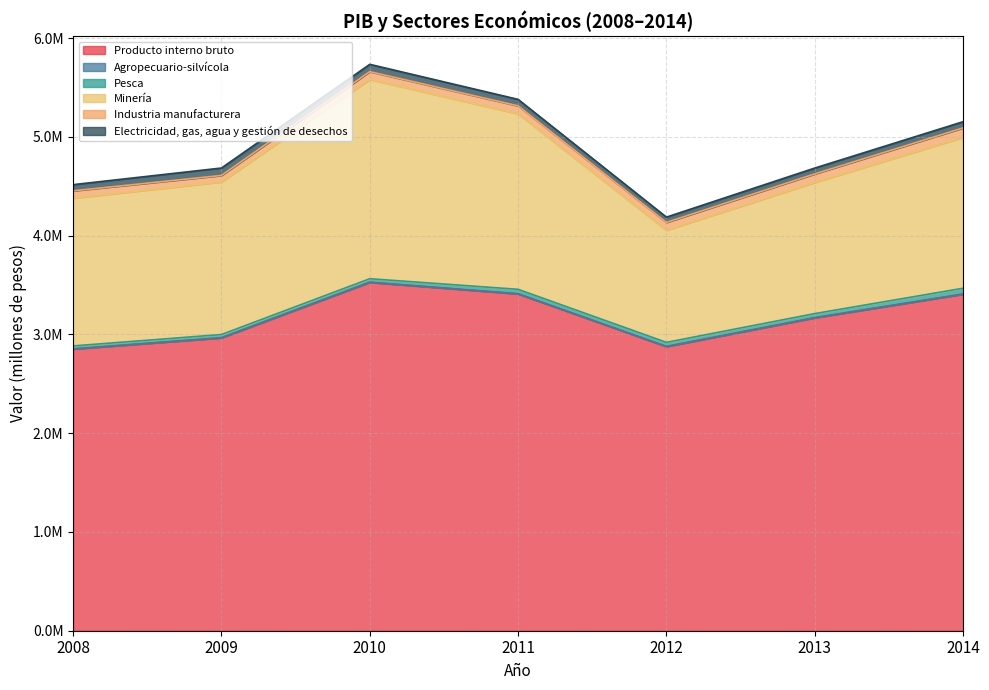

At which category does the chart reach its peak across all series?

2010